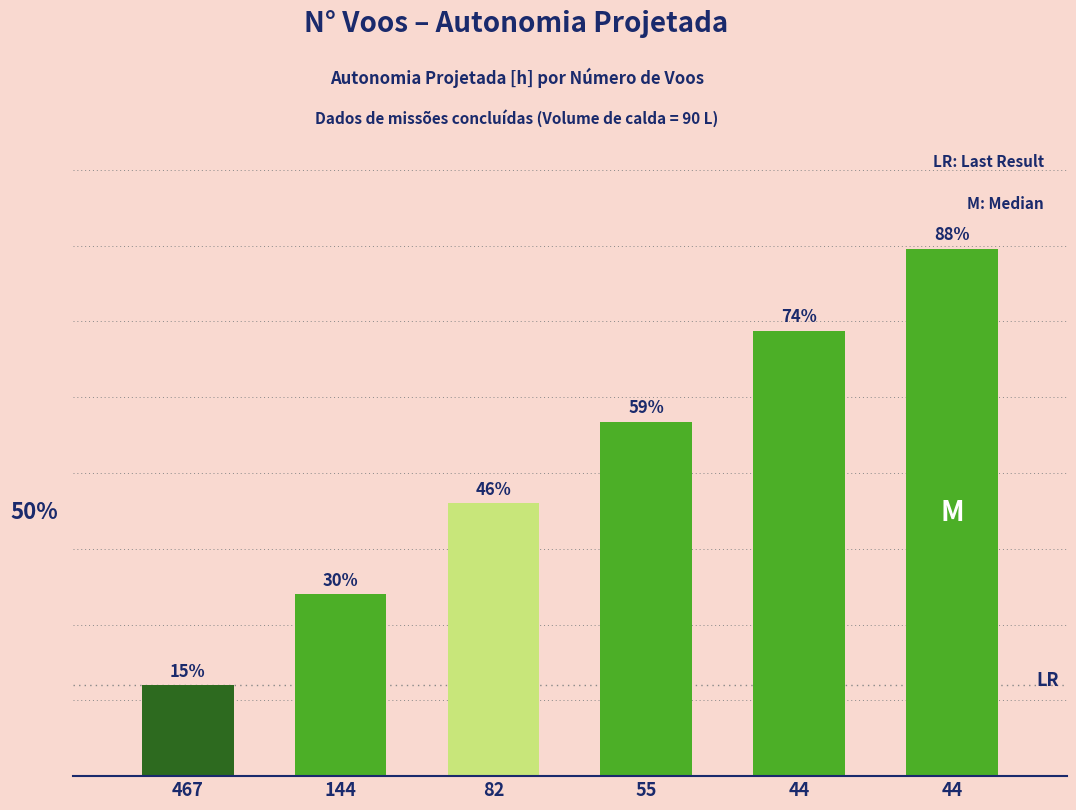

The chart shows a value of 0.1 at 144. True or false?

False